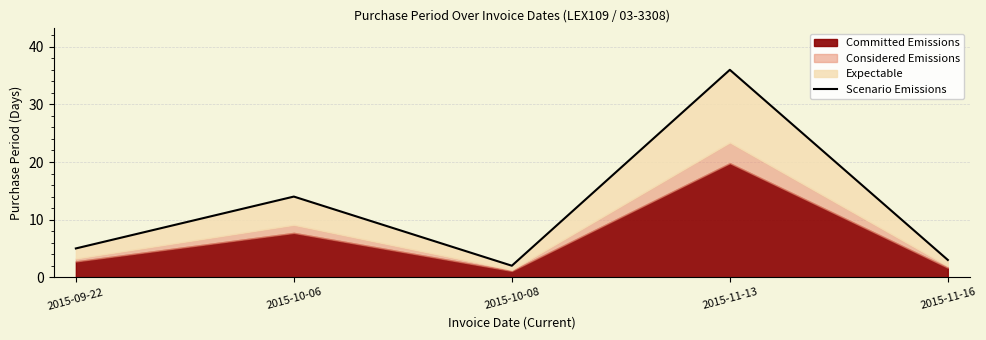

What is the label of the 2nd point from the right?

2015-11-13